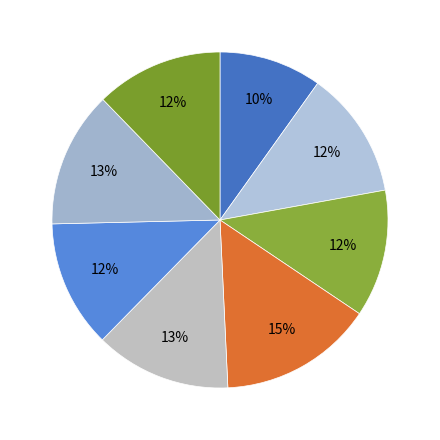

Count the number of slices in the pie.

8